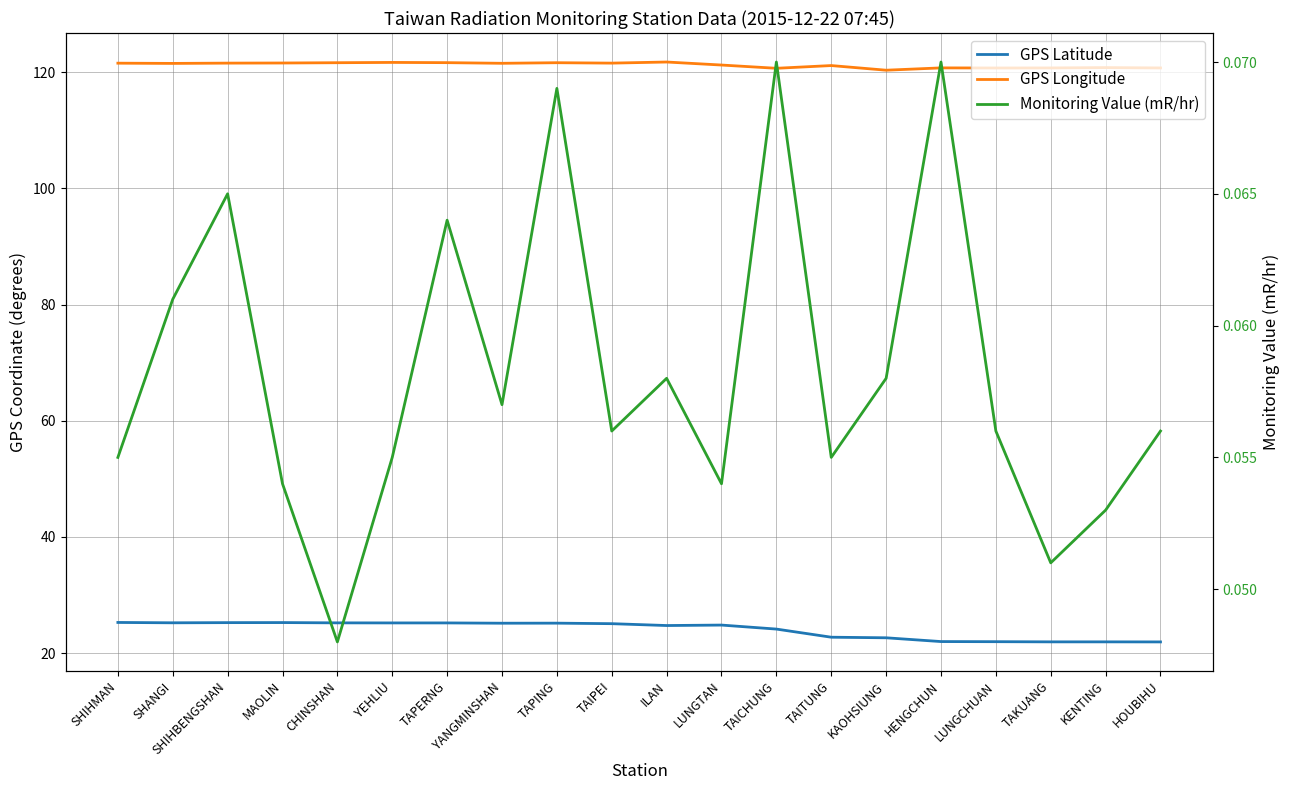

Is it true that GPS Longitude equals 120.8 at HENGCHUN?

True